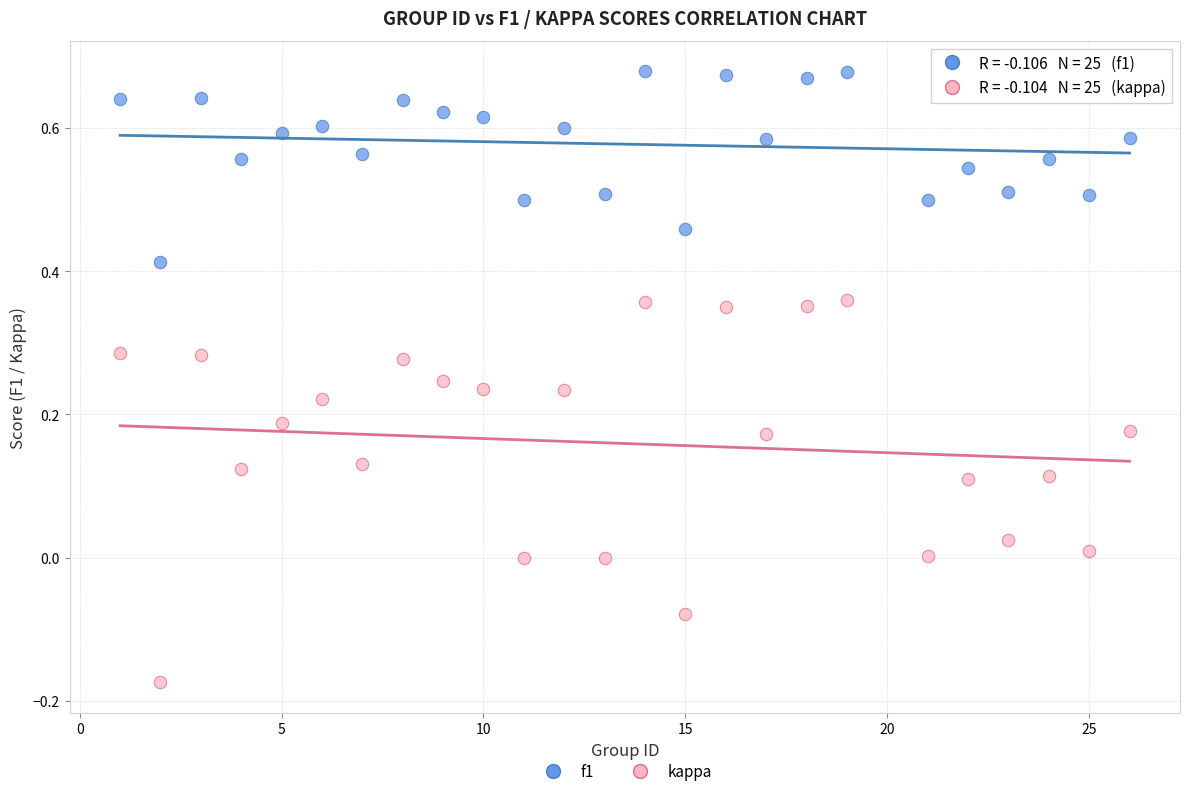

Which series contains the highest Y value?

f1